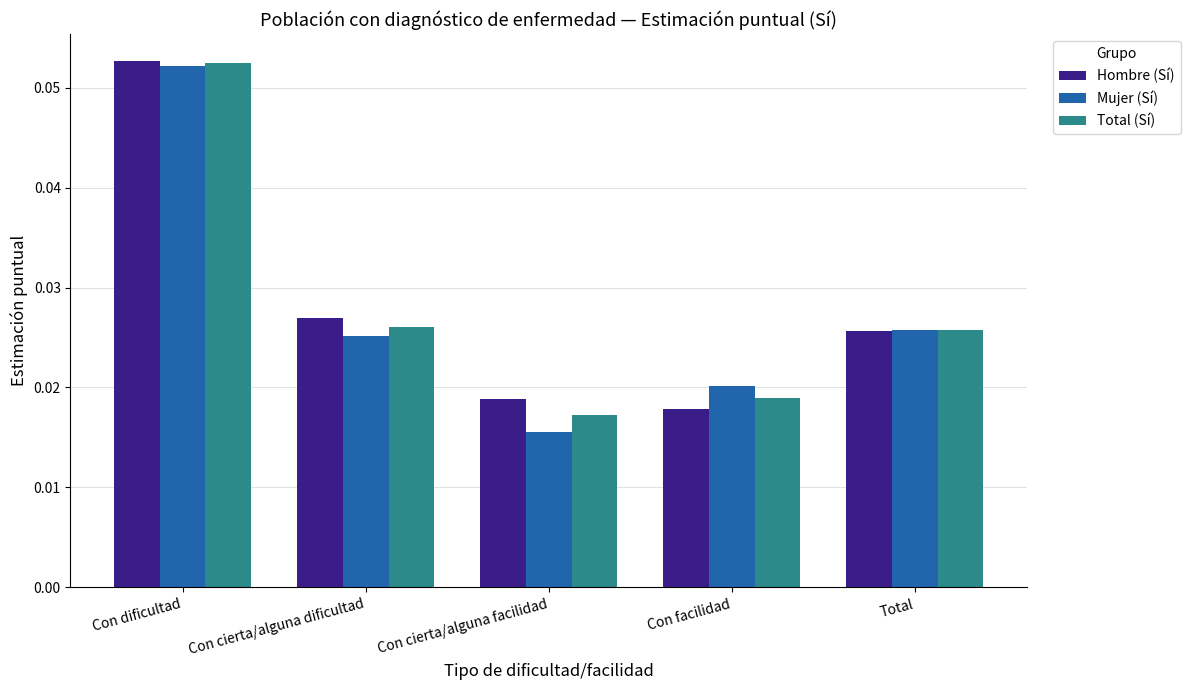

How many series are shown in this chart?

3